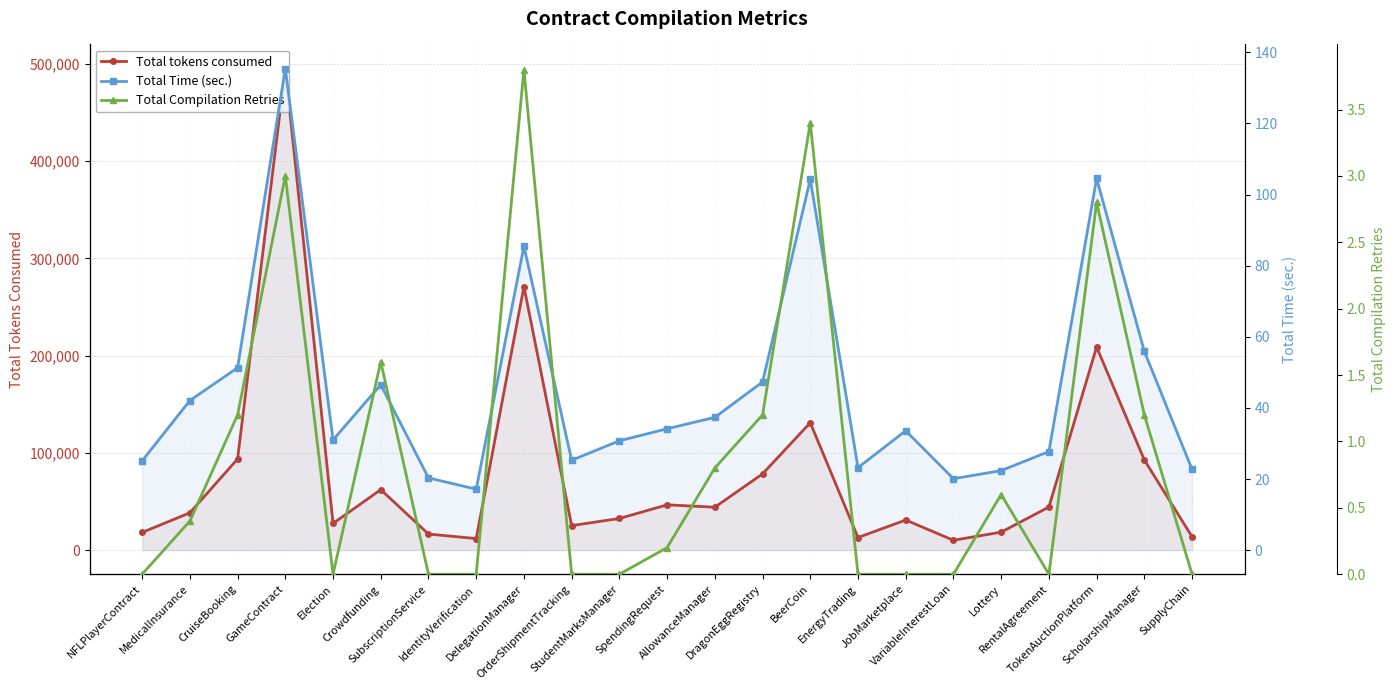

Which series has the largest range (max minus min)?

Total tokens consumed